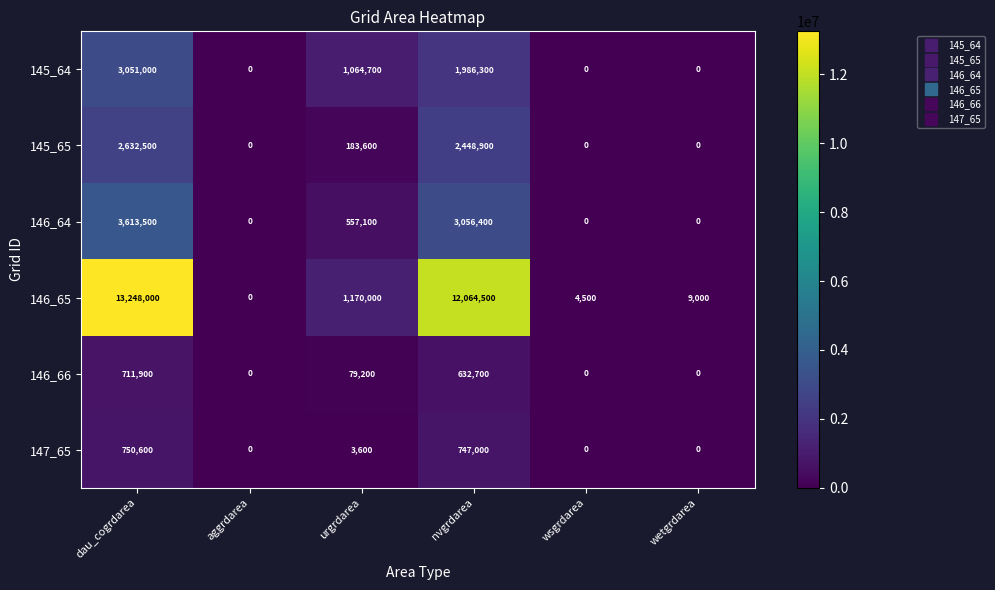

List the series in order of their peak value, lowest first.

146_66, 147_65, 145_65, 145_64, 146_64, 146_65